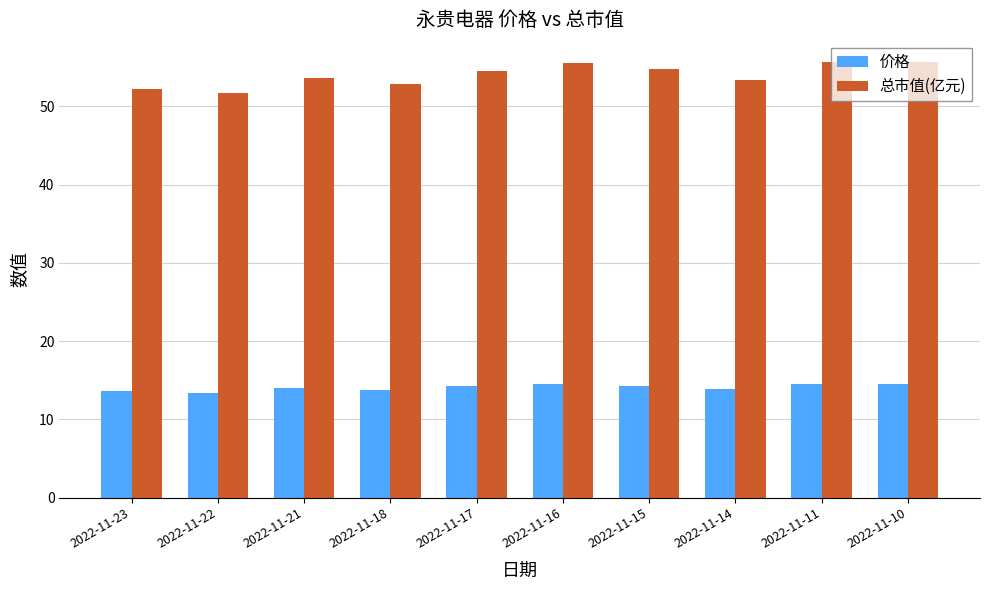

Is the value of 总市值(亿元) at 2022-11-10 greater than the value of 价格 at 2022-11-21?

Yes